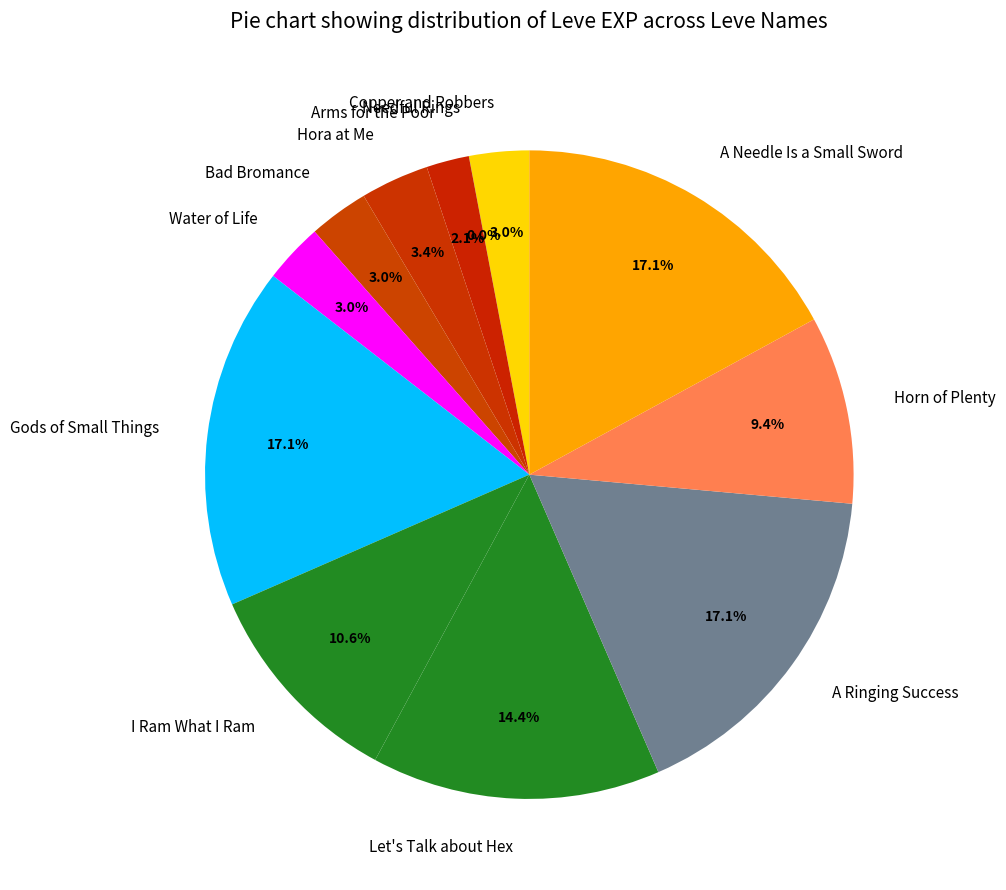

Does any single category account for the majority?

No